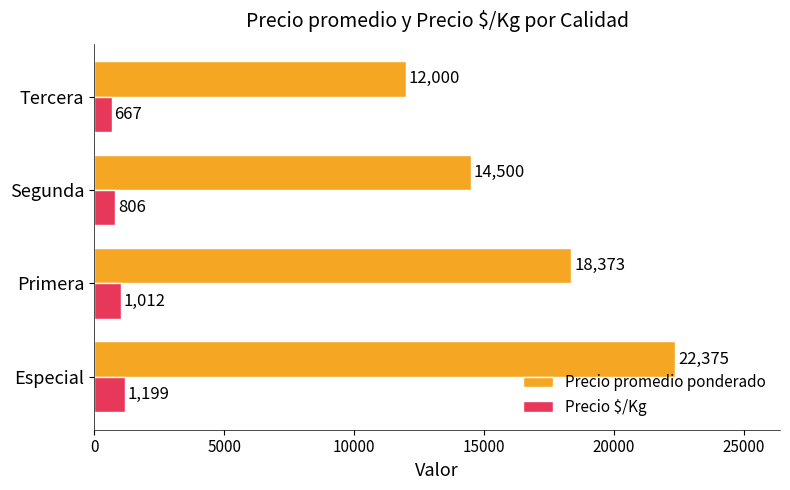

How many Precio promedio ponderado values are between 14500 and 22375?

3